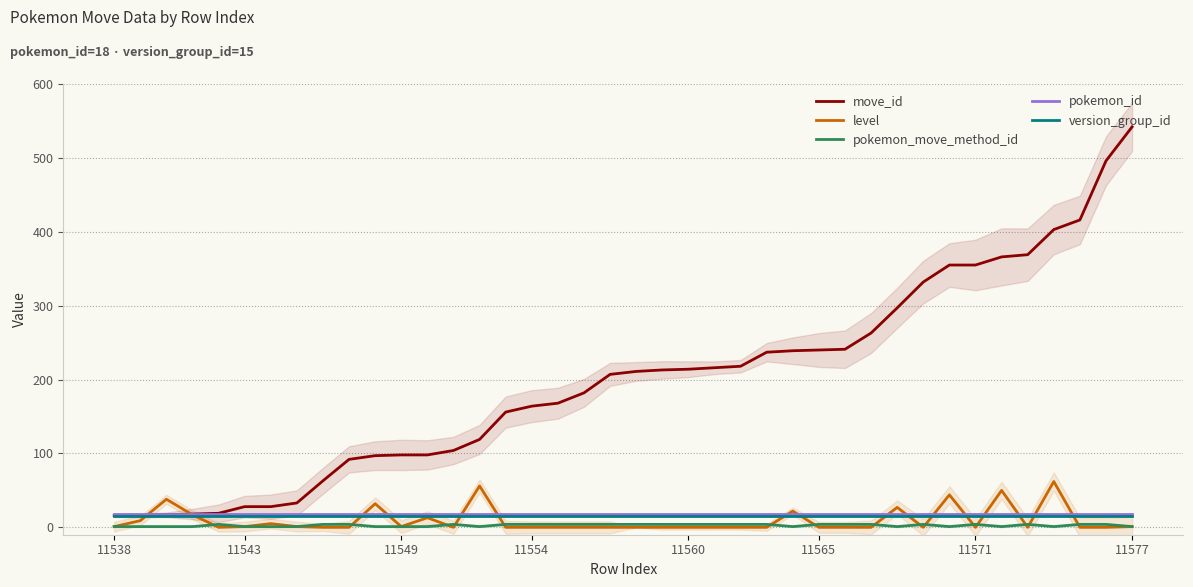

What is the difference between the highest and lowest values at 20?

211